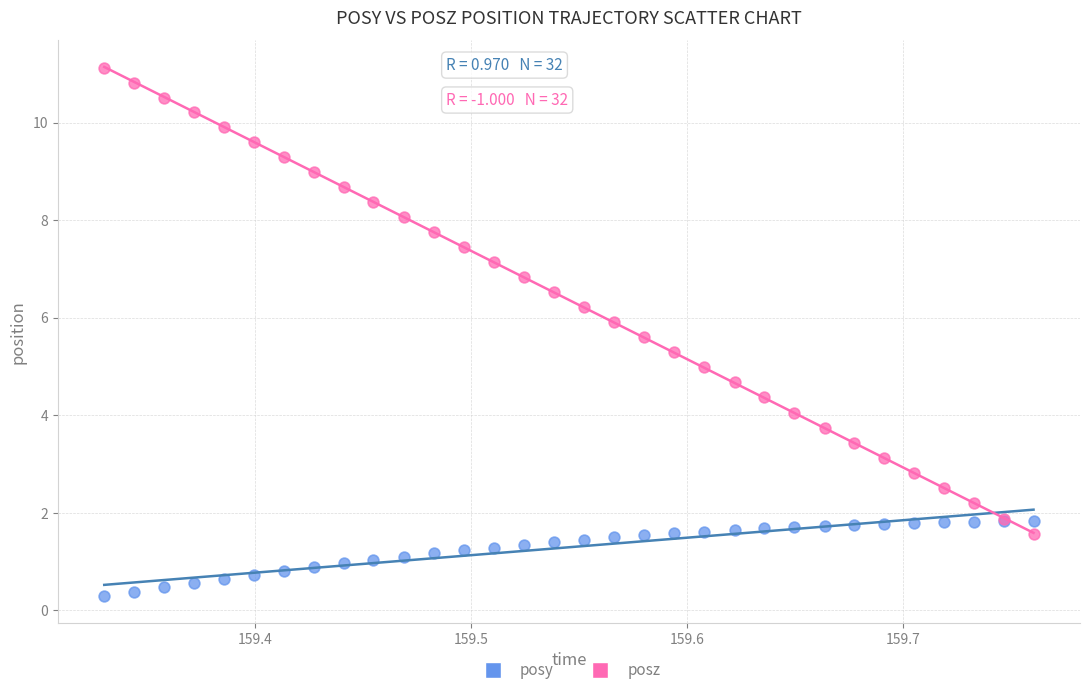

Which series reaches the minimum Y coordinate?

posy